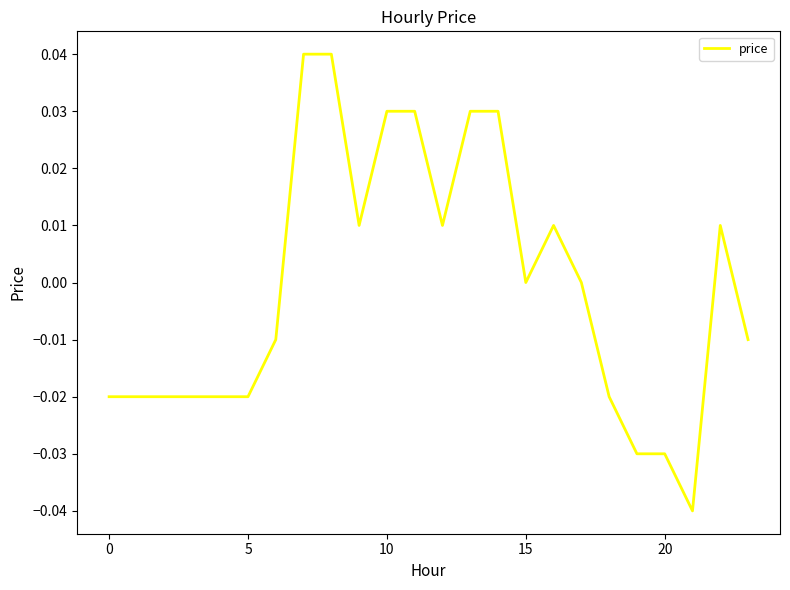

Is this an area chart (filled region under the line)?

No